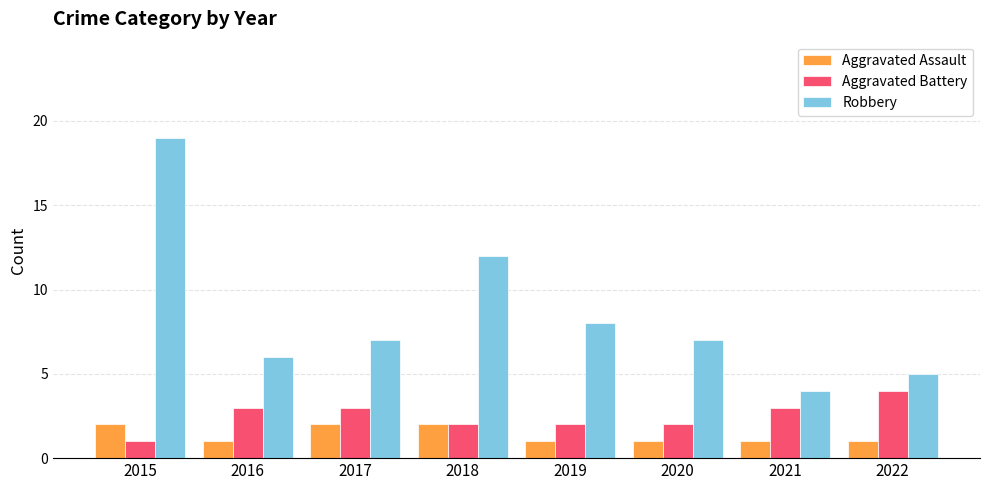

Where is Robbery nearest to the value 11?

2018